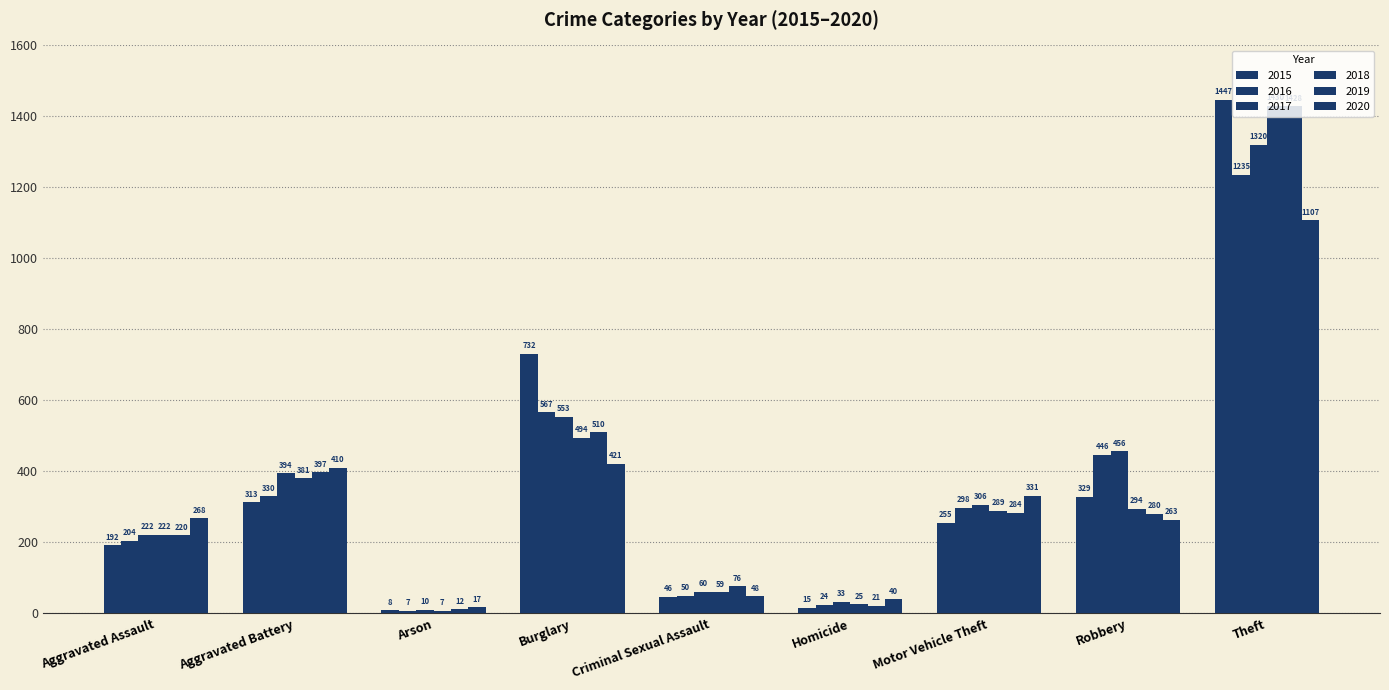

What is the average value of the 2018 series?

356